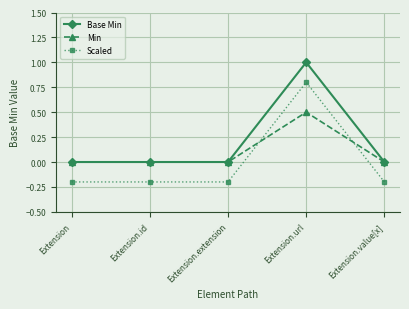

What is the maximum value for Base Min?

1.0